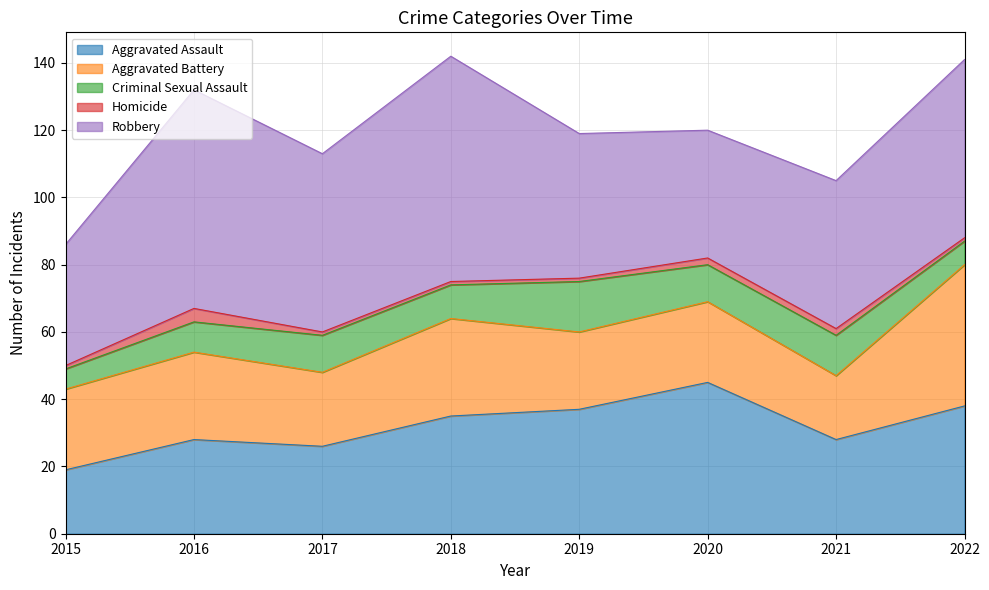

At which category does Robbery reach its first local valley?

2017